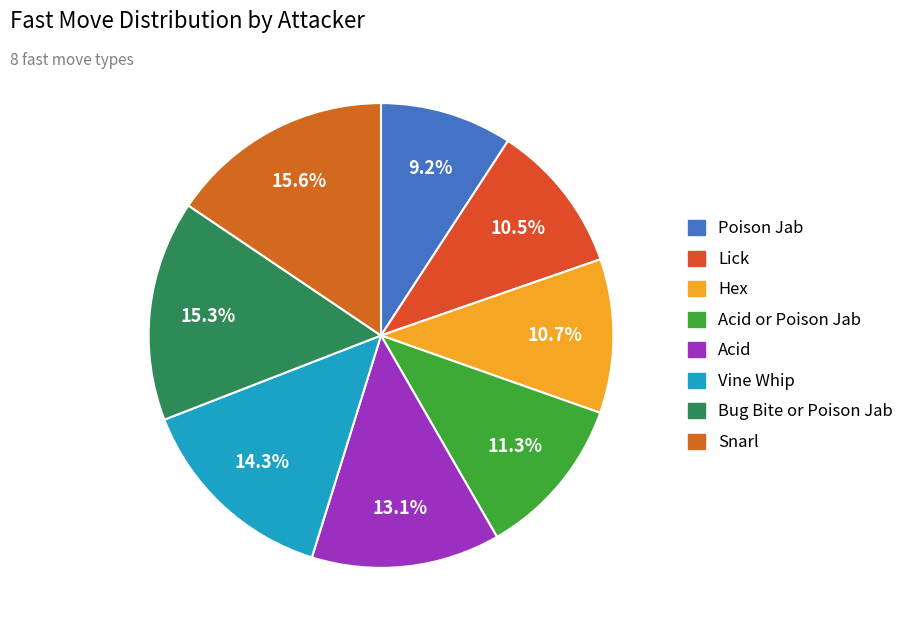

True or false: Snarl accounts for 25% of the total.

False